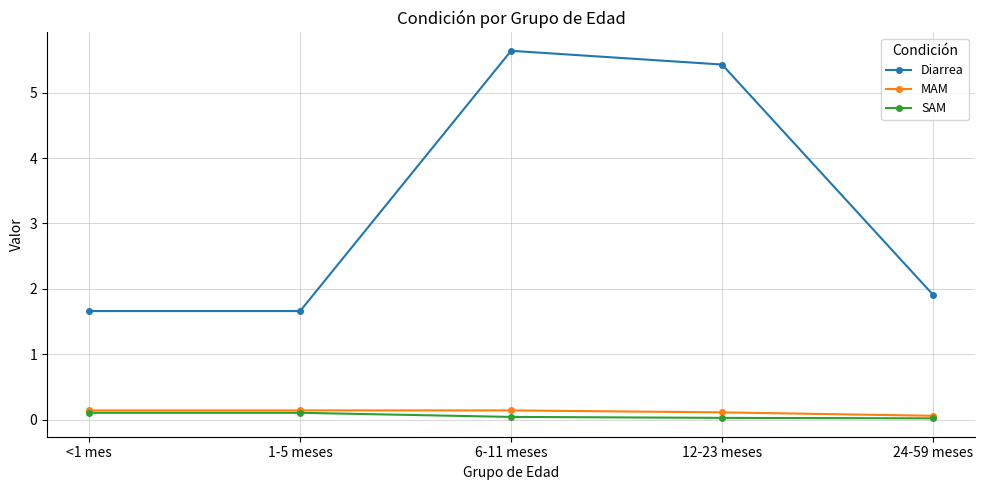

Is the value of MAM at 1-5 meses greater than the value of Diarrea at 12-23 meses?

No